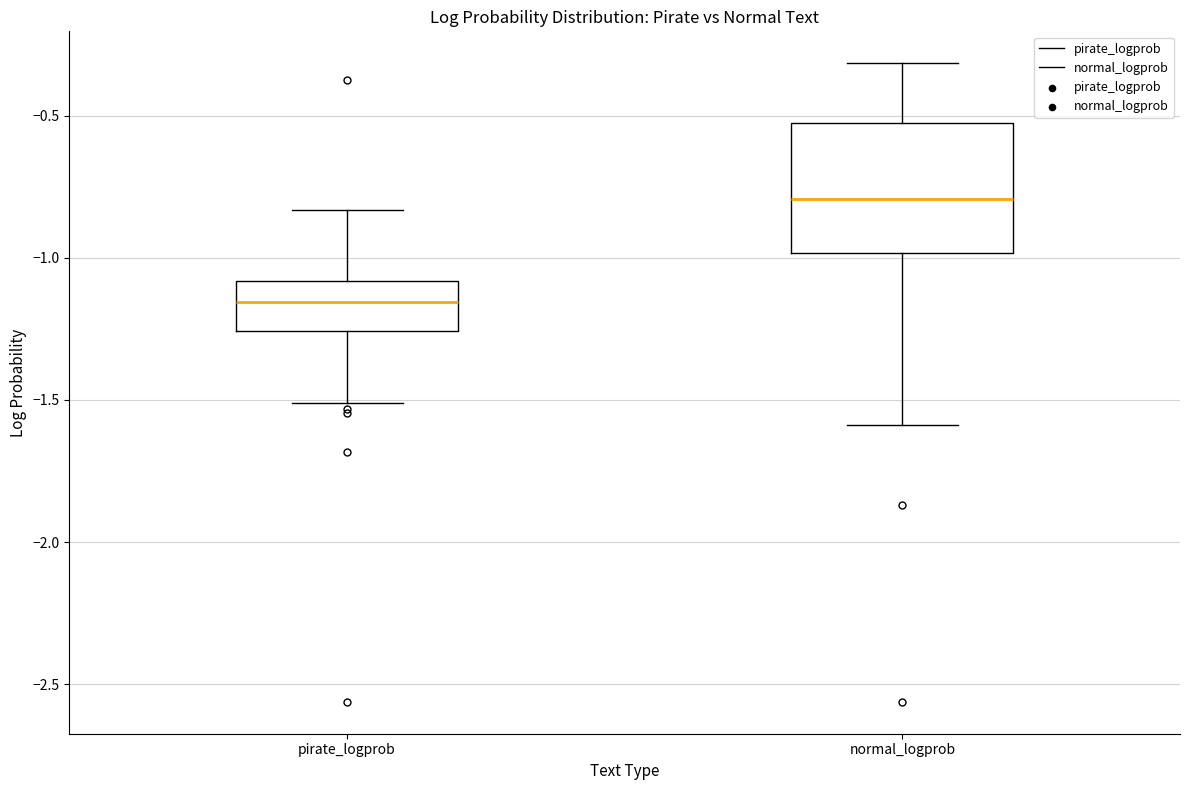

Reading left to right, transcribe this box plot: for each box, give where its median line is, the range the box spans, and where its two whiskers end, as read against the y-axis. The values are not printed on the chart, so give them approximately, as read against the axis.

pirate_logprob: median -1.15, box -1.25 to -1.10, whiskers -1.50 to -0.85
normal_logprob: median -0.80, box -1.00 to -0.50, whiskers -1.60 to -0.30